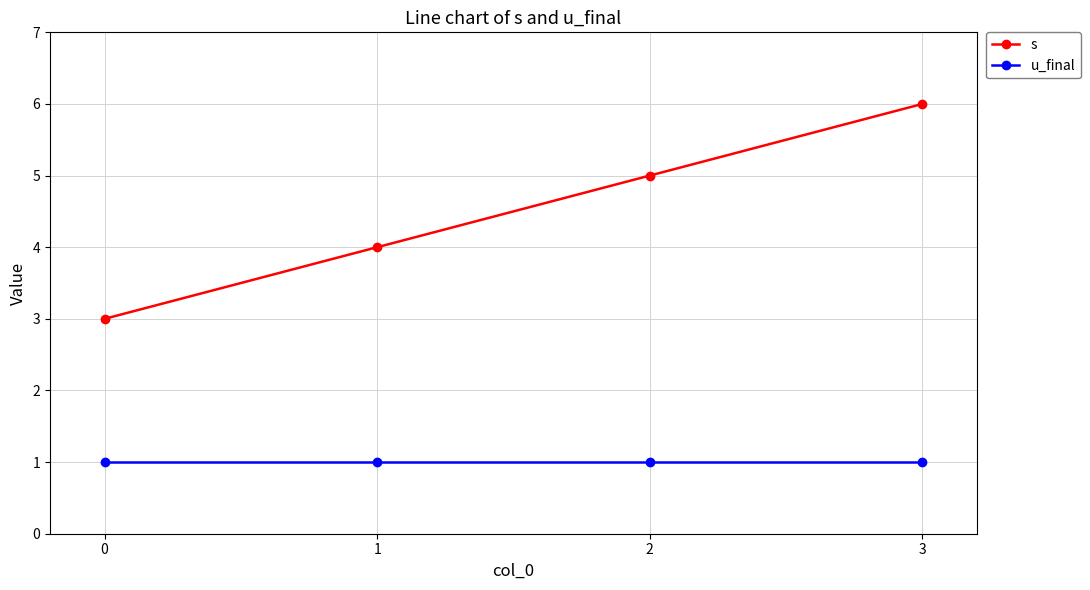

True or false: s has more than 2 interior local peaks.

False